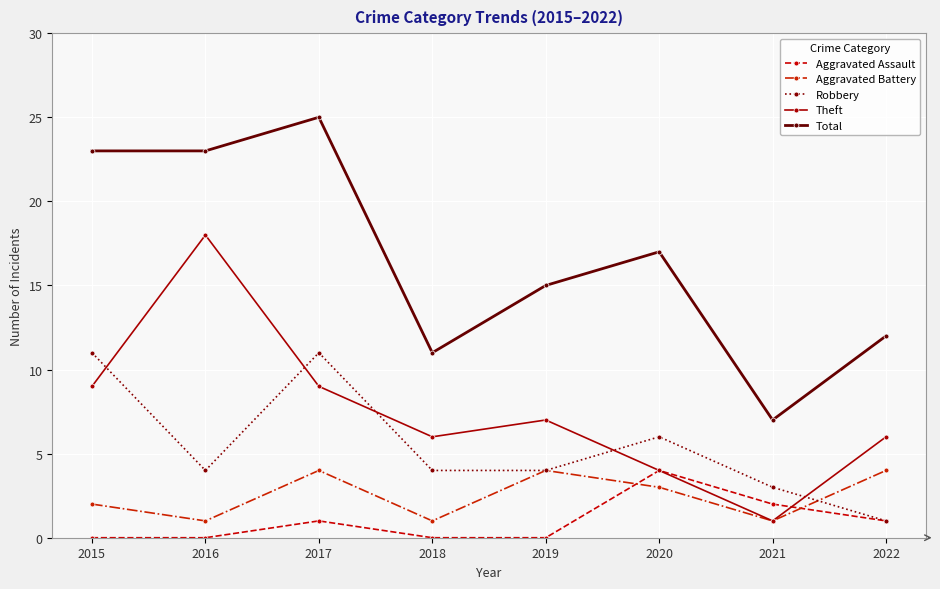

What is the approximate value of Total at 2017?

25